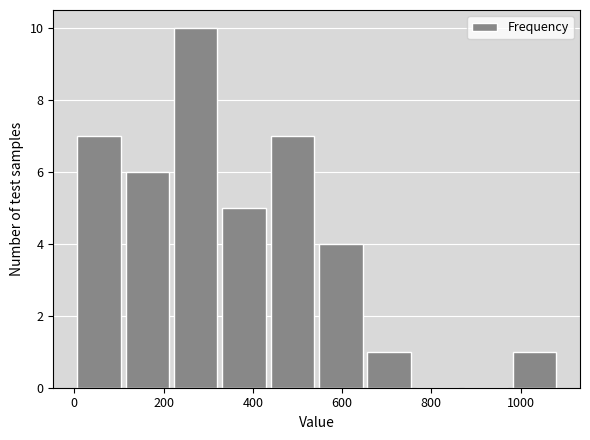

How tall is the bar that spans 220 to 320 on the x-axis? Neither the bar edges nor the heights are printed on the chart, so give them approximately, as read against the axes.

10